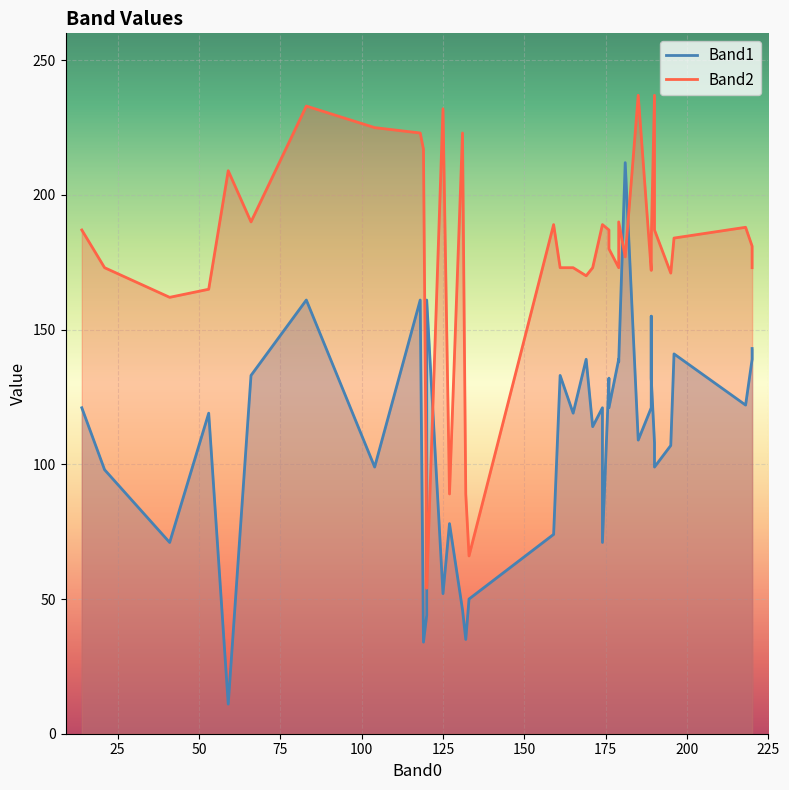

At how many categories does at least one series exceed 134?

36